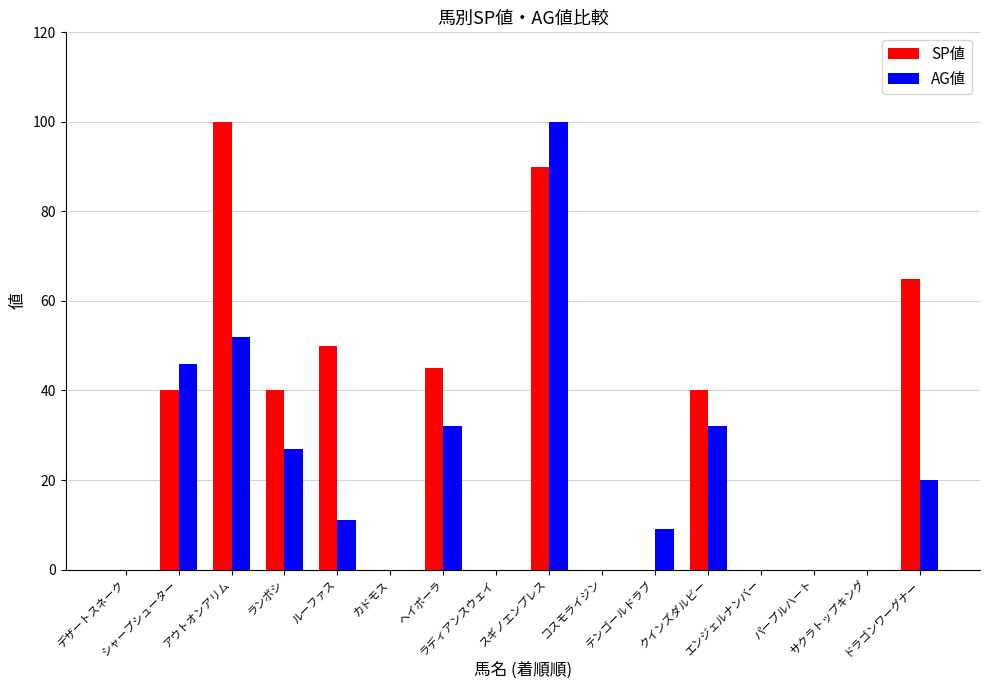

The SP値 series shows 0 at テンゴールドラブ. True or false?

True